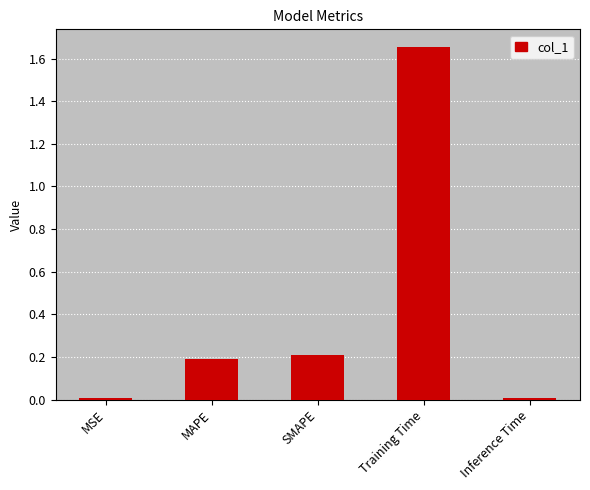

Between Training Time and MAPE, which is larger?

Training Time